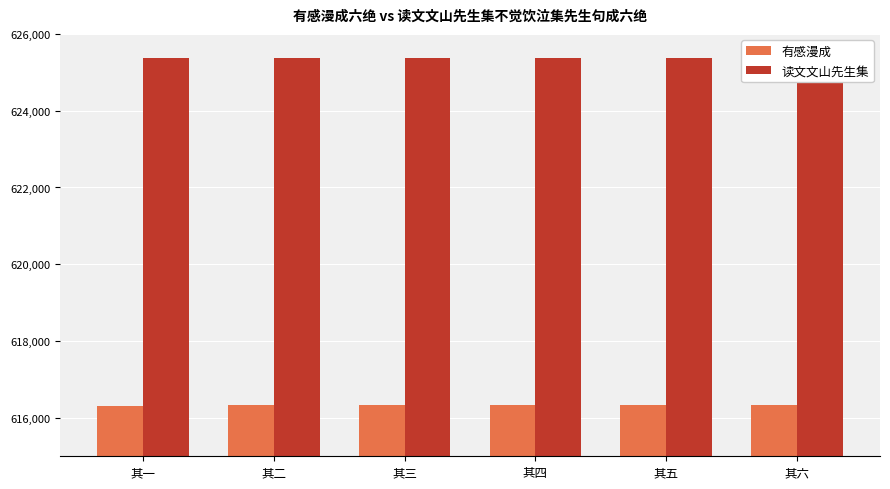

What is the difference between the 读文文山先生集 values at 其四 and 其三?

1